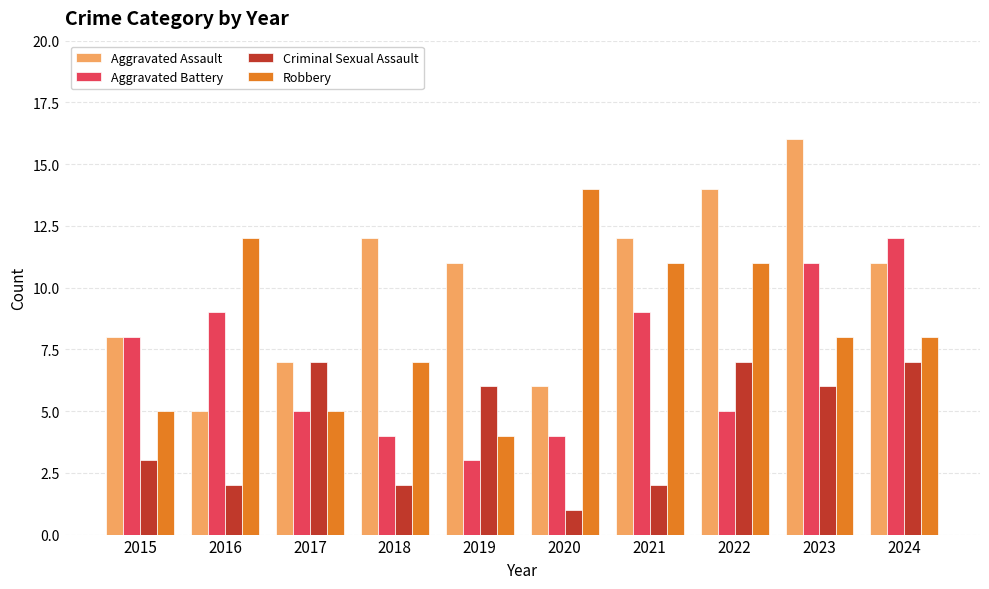

Reading right to left, list all the values displayed in this chart.

Aggravated Assault: 2024=11	2023=16	2022=14	2021=12	2020=6	2019=11	2018=12	2017=7	2016=5	2015=8
Aggravated Battery: 2024=12	2023=11	2022=5	2021=9	2020=4	2019=3	2018=4	2017=5	2016=9	2015=8
Criminal Sexual Assault: 2024=7	2023=6	2022=7	2021=2	2020=1	2019=6	2018=2	2017=7	2016=2	2015=3
Robbery: 2024=8	2023=8	2022=11	2021=11	2020=14	2019=4	2018=7	2017=5	2016=12	2015=5